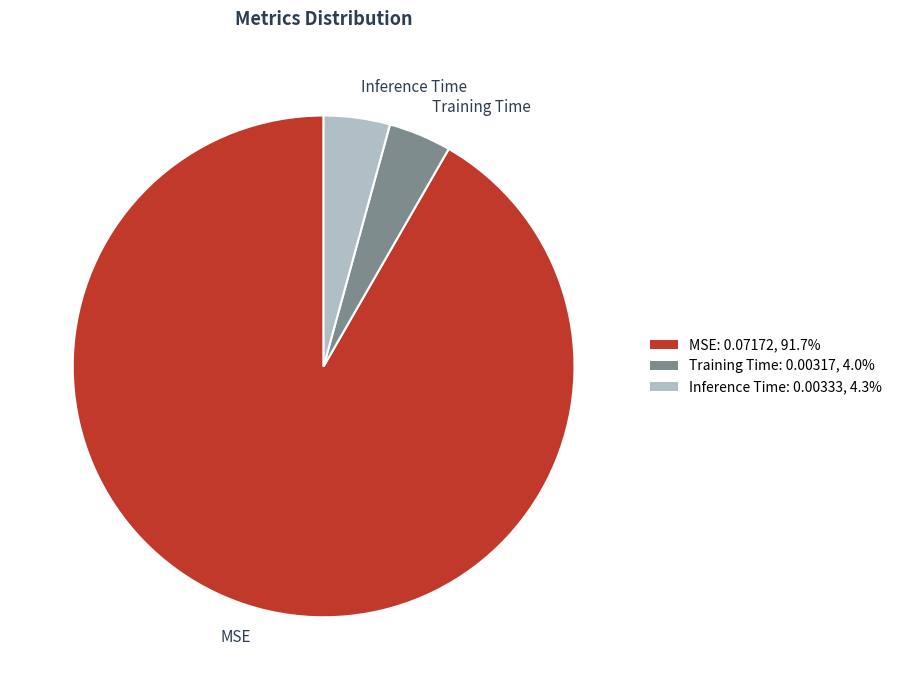

The Training Time slice represents 4% of the pie. True or false?

True